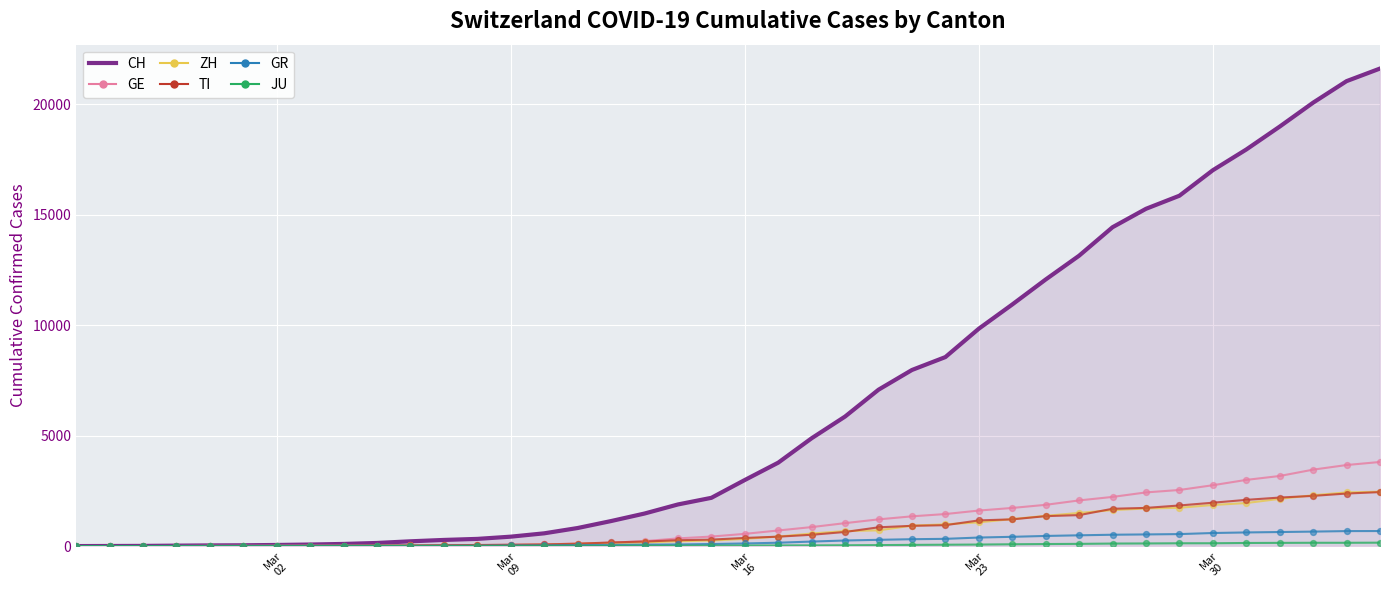

Which series has the largest total across all categories?

CH